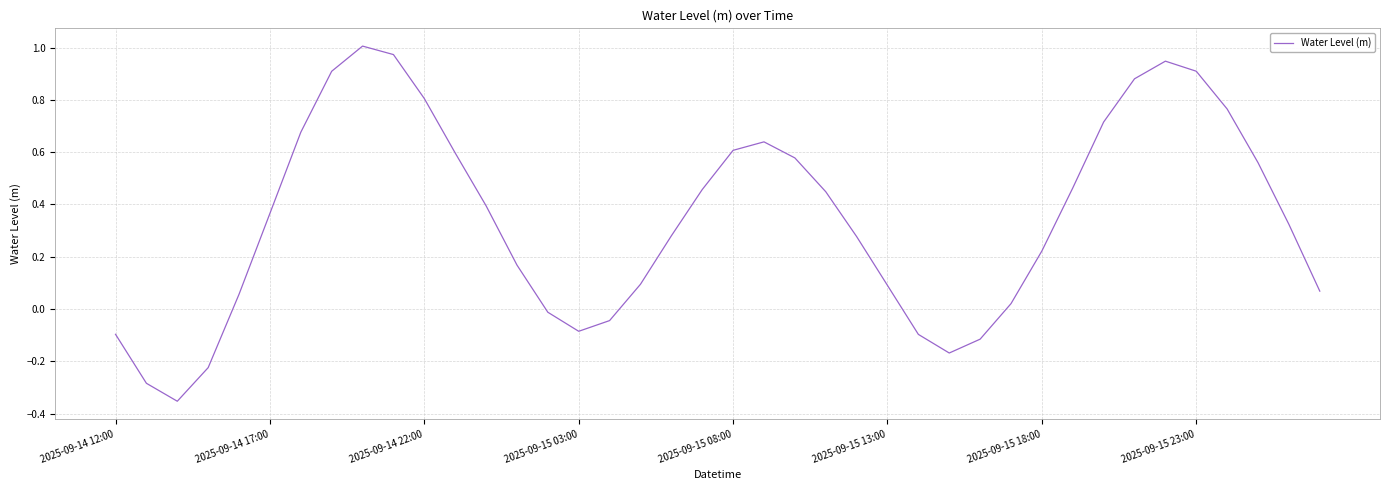

Does the chart have visible grid lines?

Yes